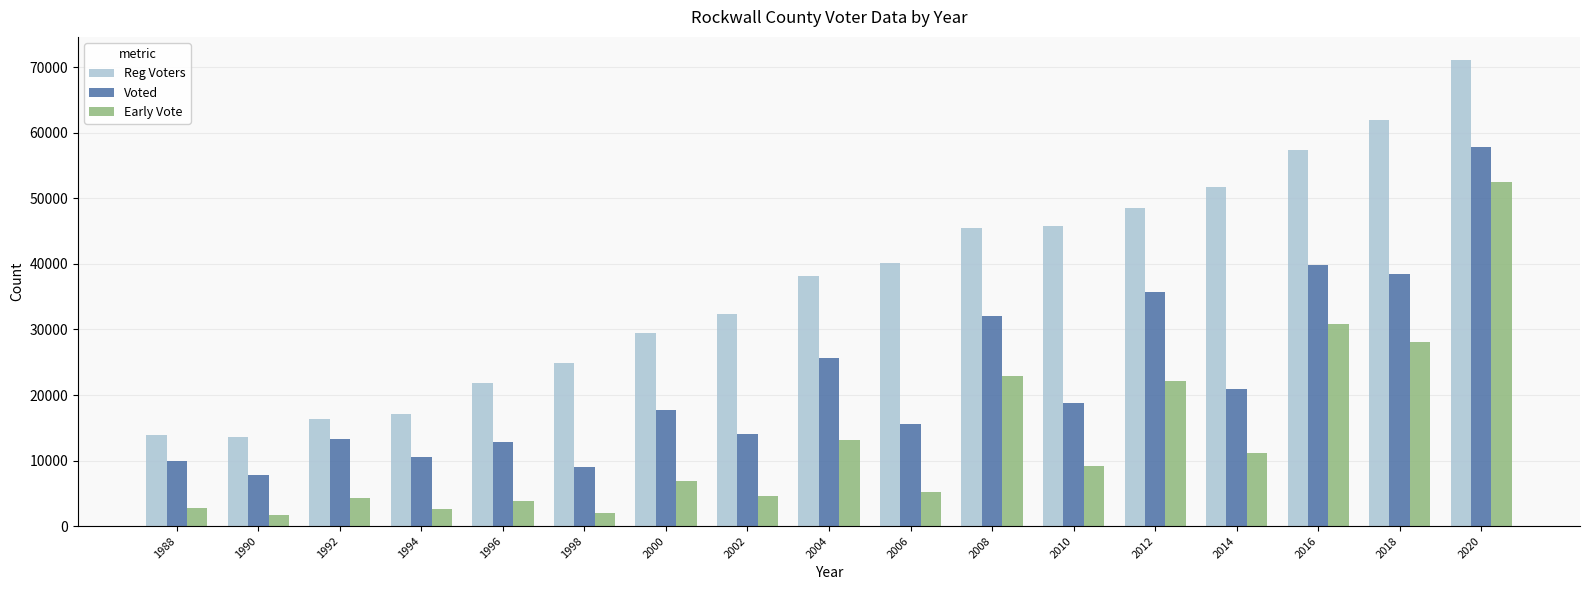

What is the value of the Voted bar at the 5th from the left?

12796